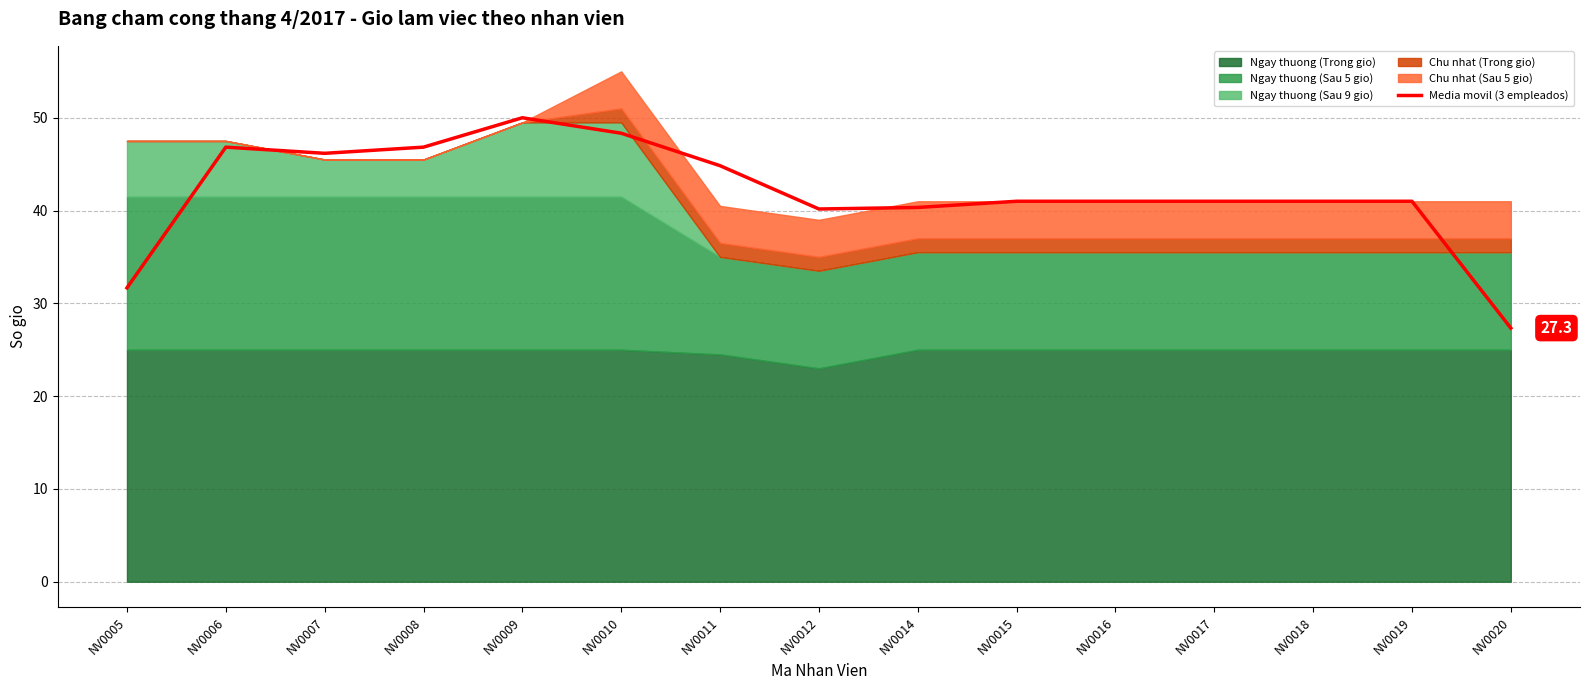

How many values are below 41?

4